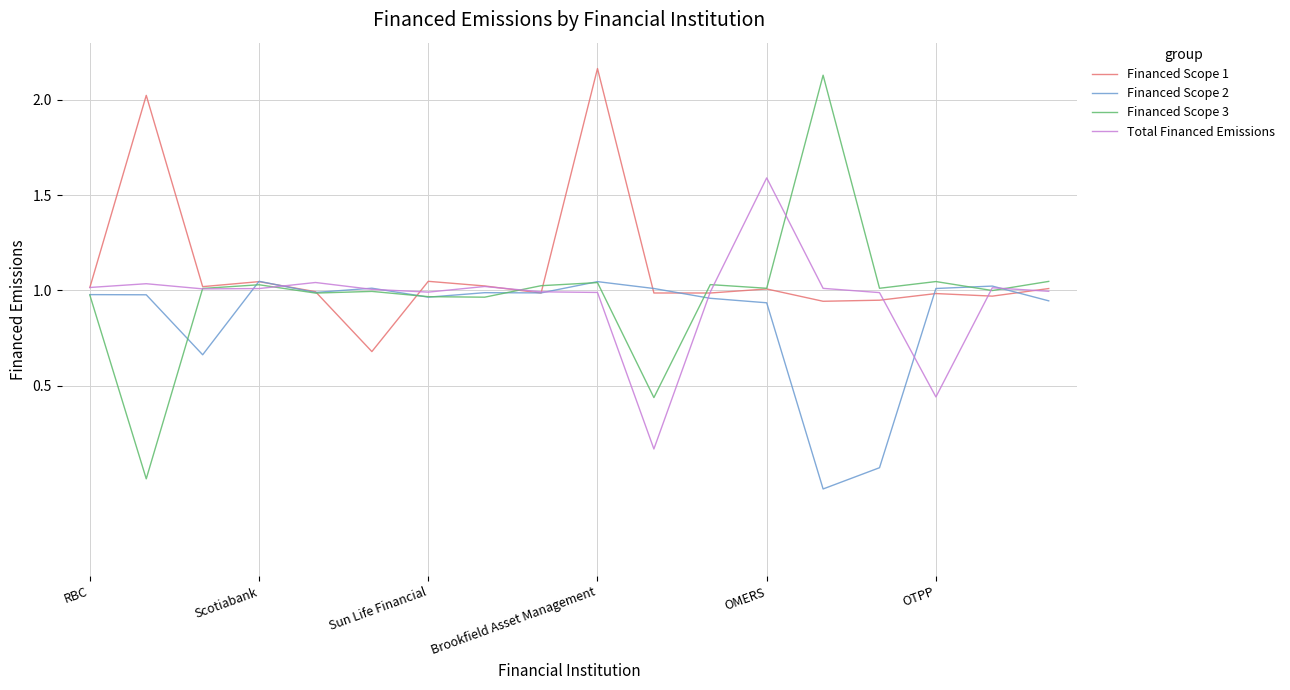

Which series has the largest total across all categories?

Financed Scope 1